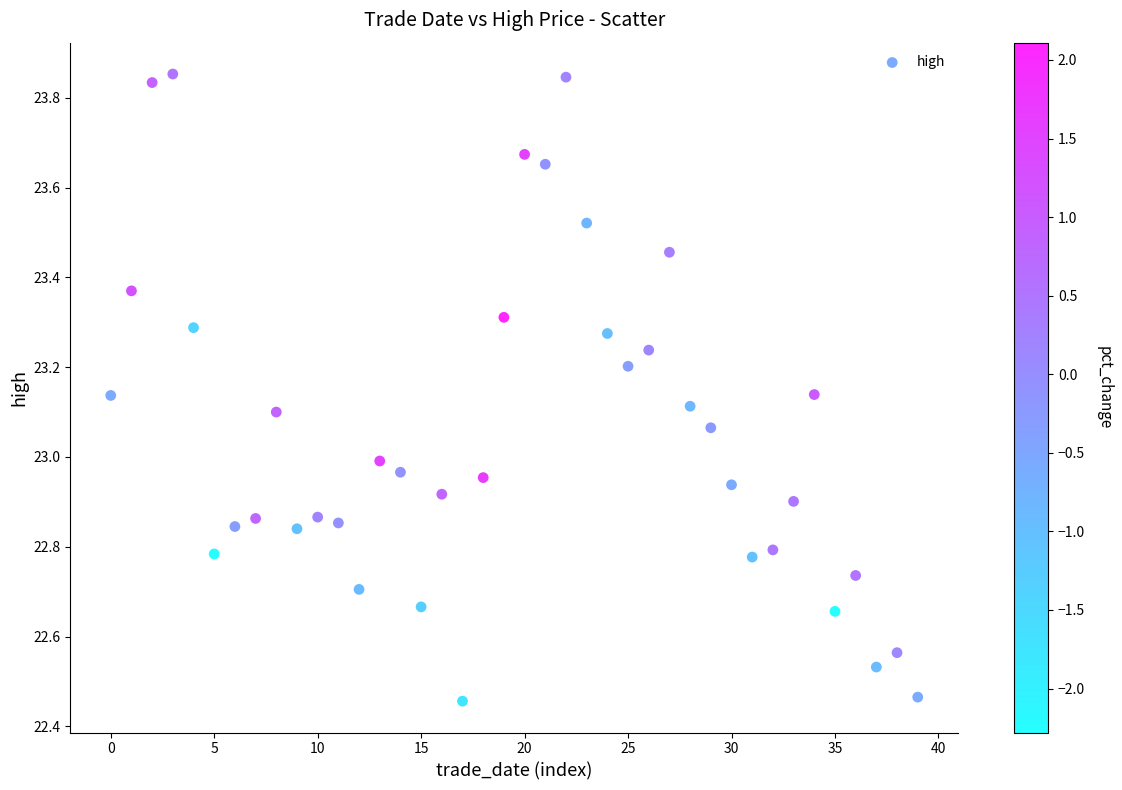

What is the range of Y values (max minus min)?

1.4